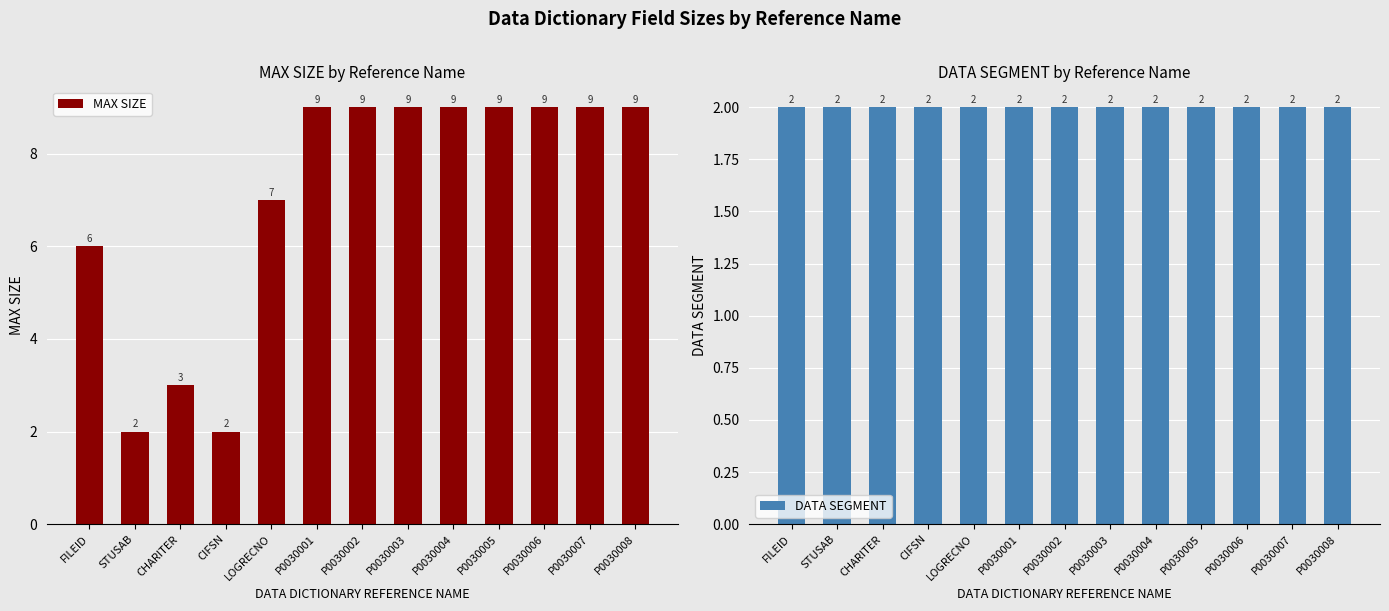

Rank the categories by MAX SIZE value from lowest to highest.

STUSAB, CIFSN, CHARITER, FILEID, LOGRECNO, P0030001, P0030002, P0030003, P0030004, P0030005, P0030006, P0030007, P0030008